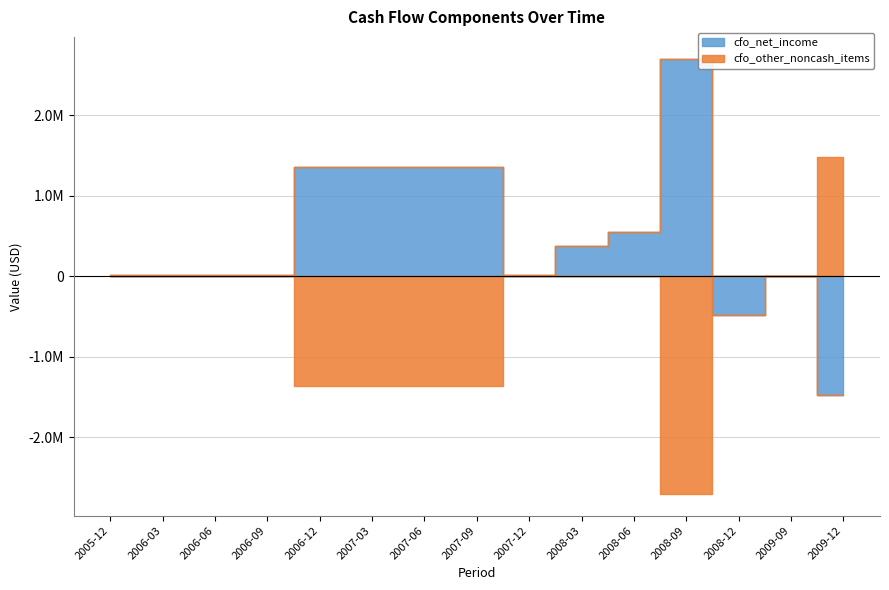

True or false: cfo_other_noncash_items has a value of -1362000 at 2006-12.

True